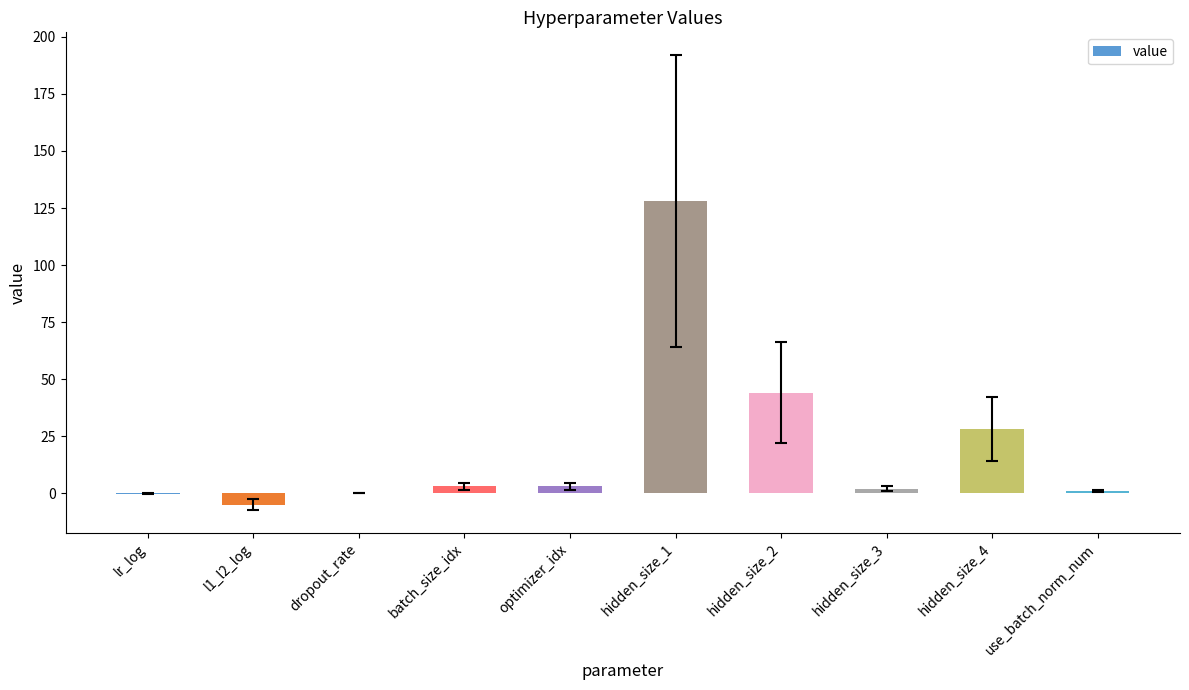

Between hidden_size_4 and optimizer_idx, which is larger?

hidden_size_4